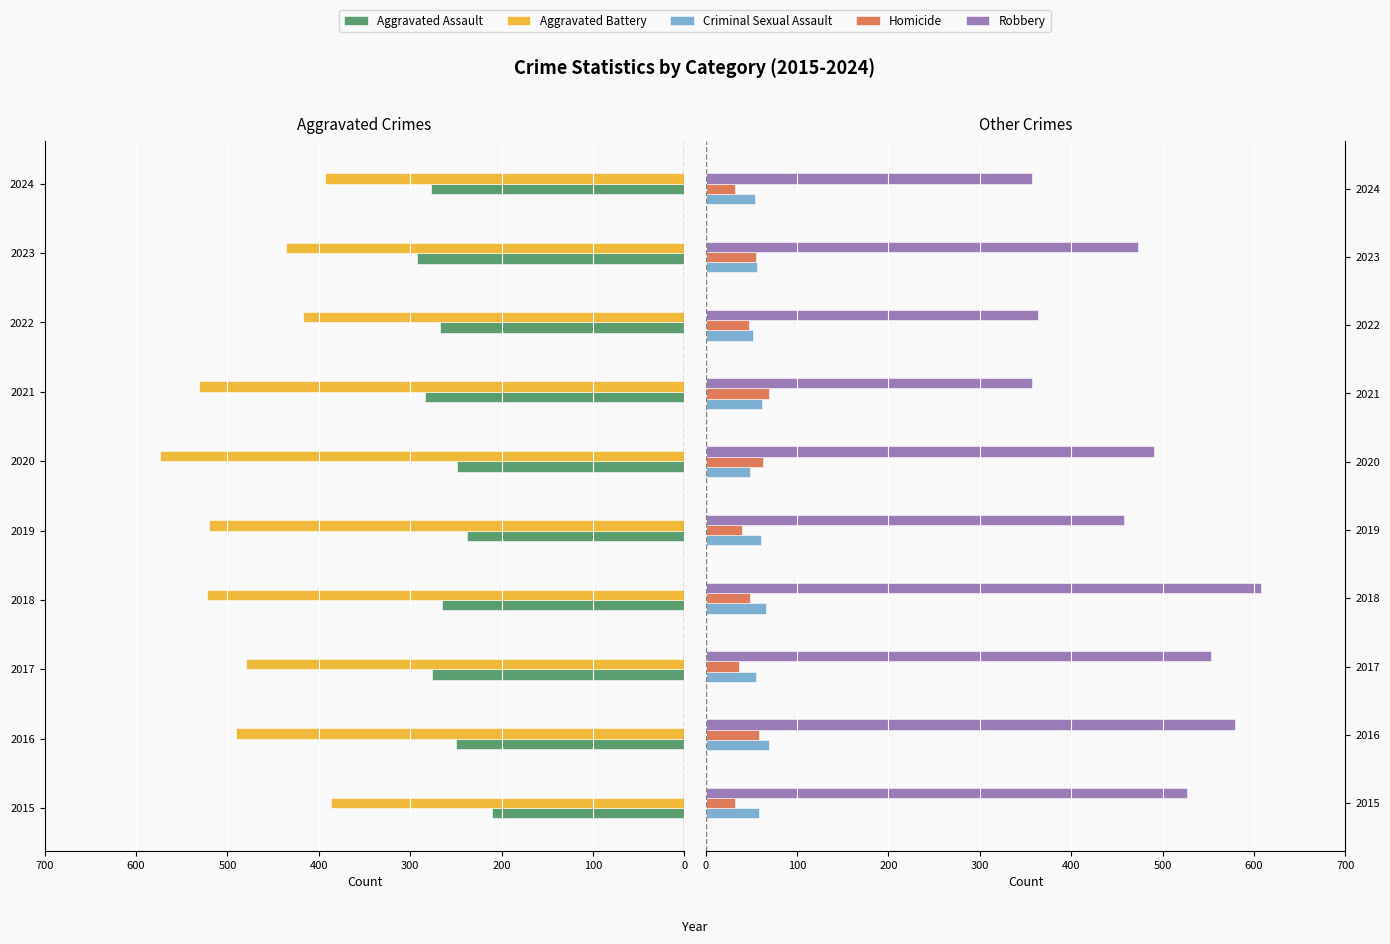

The Aggravated Assault series shows -65 at 2018. True or false?

False